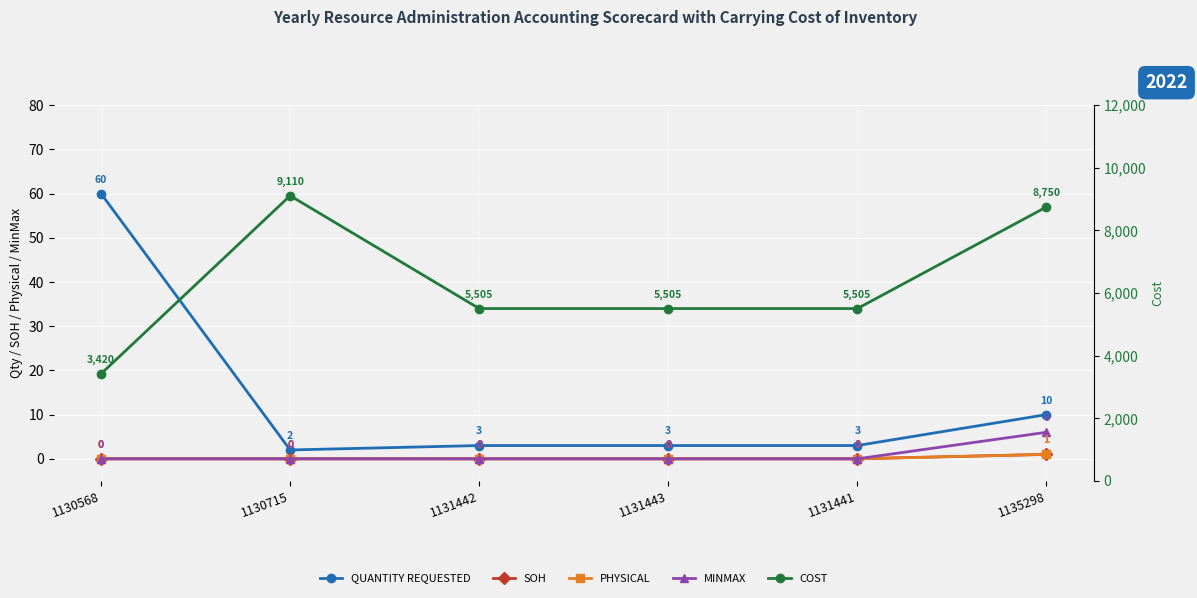

True or false: MINMAX and PHYSICAL cross at least once.

False